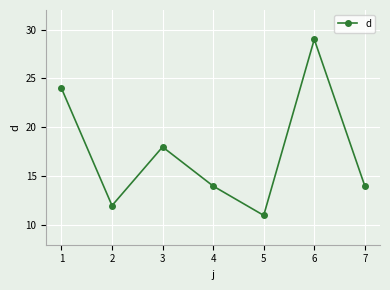

What is the difference between the values at 2 and 1?

12